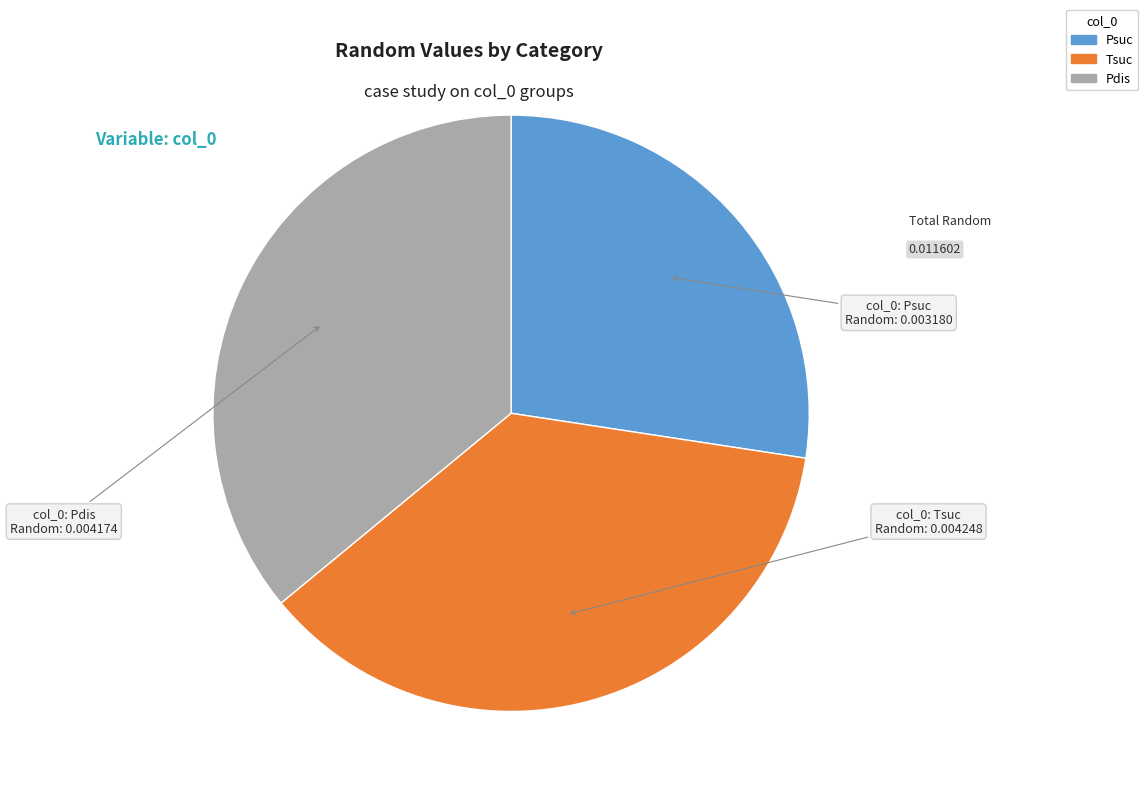

Is there any slice that represents more than half of the pie?

No